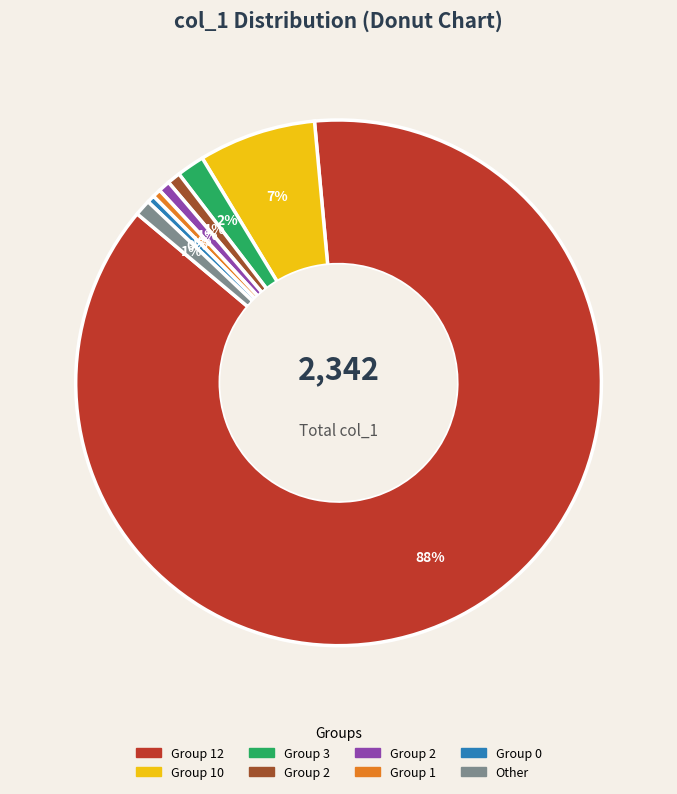

Is there a majority slice in this chart?

Yes